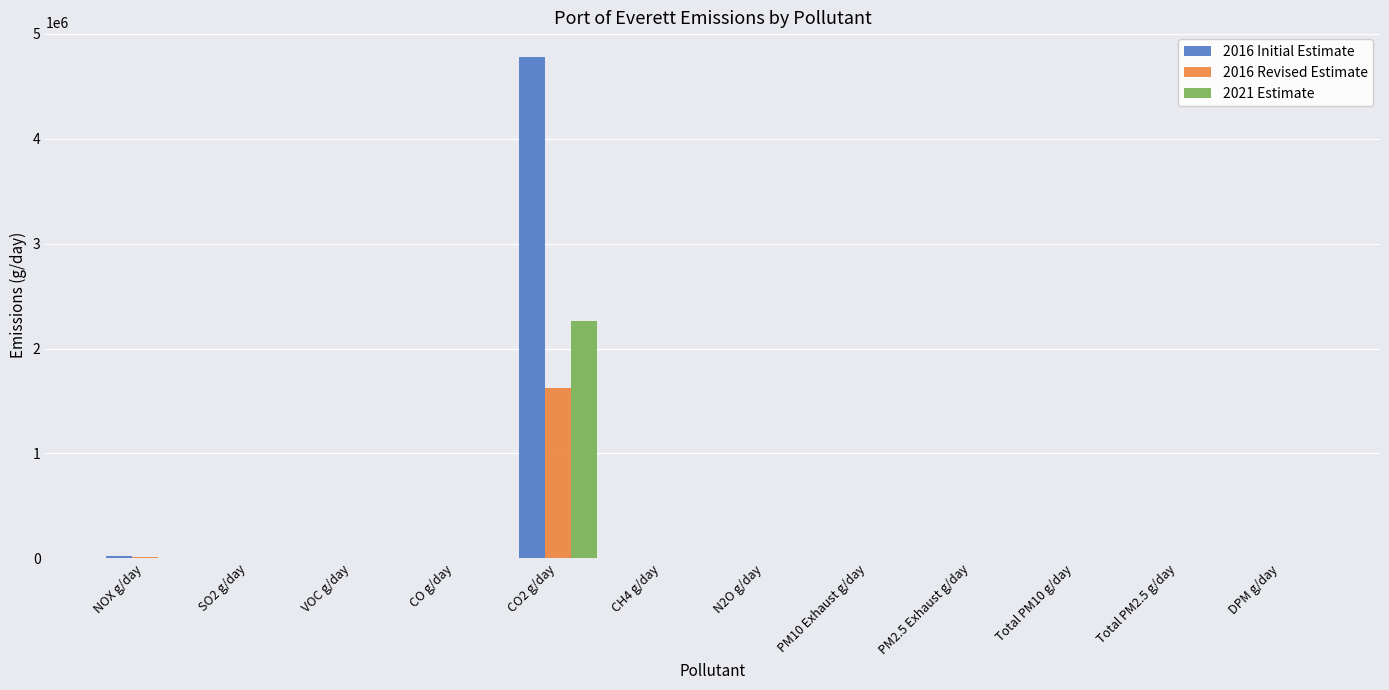

Which category has the highest value across all series?

CO2 g/day